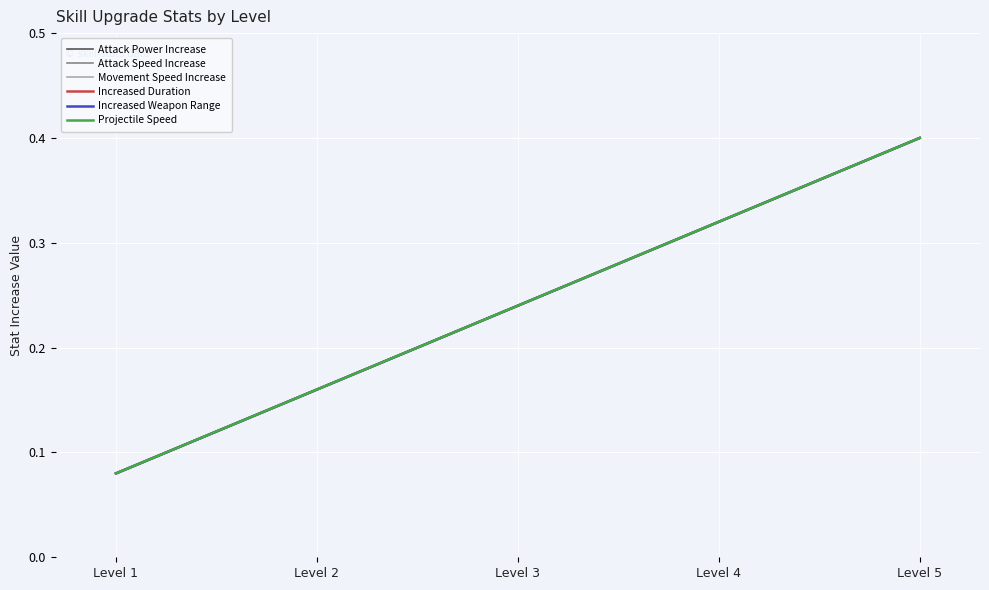

What is the value of the Movement Speed Increase point at the 4th from the left?

0.3